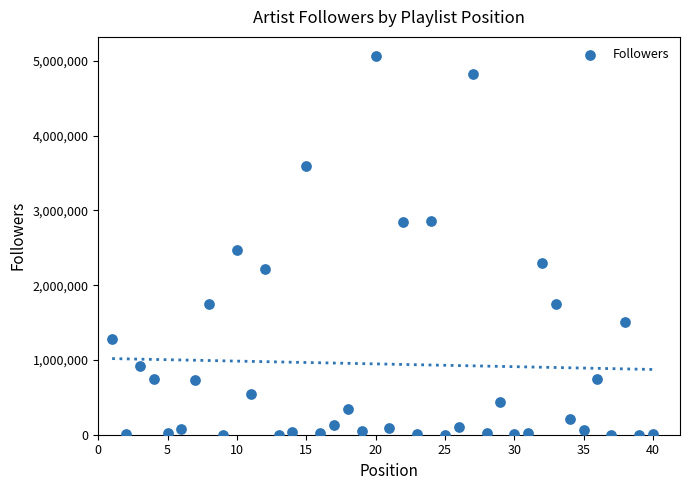

What is the range of Y values (max minus min)?

5066837